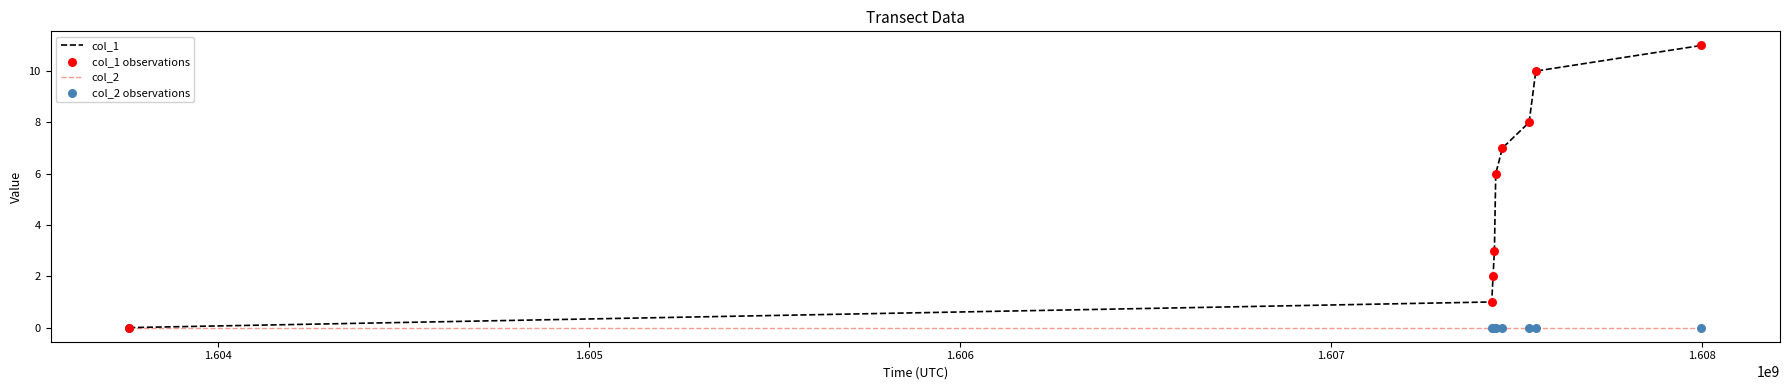

Which series has the largest total across all categories?

col_1